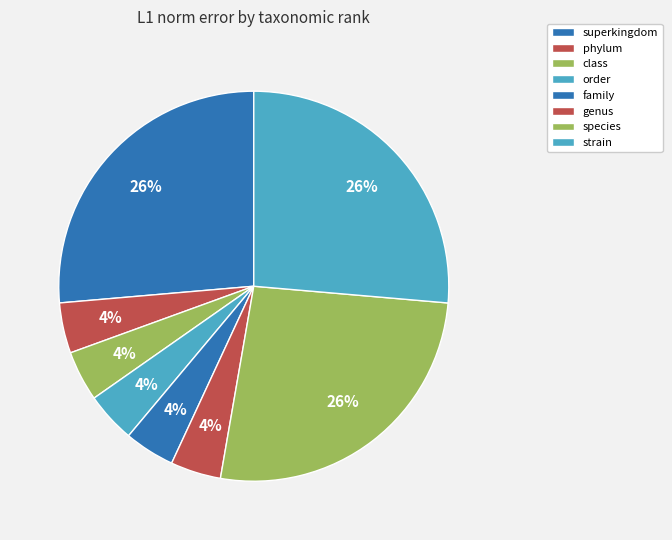

What percentage is NOT represented by order?

95.8%